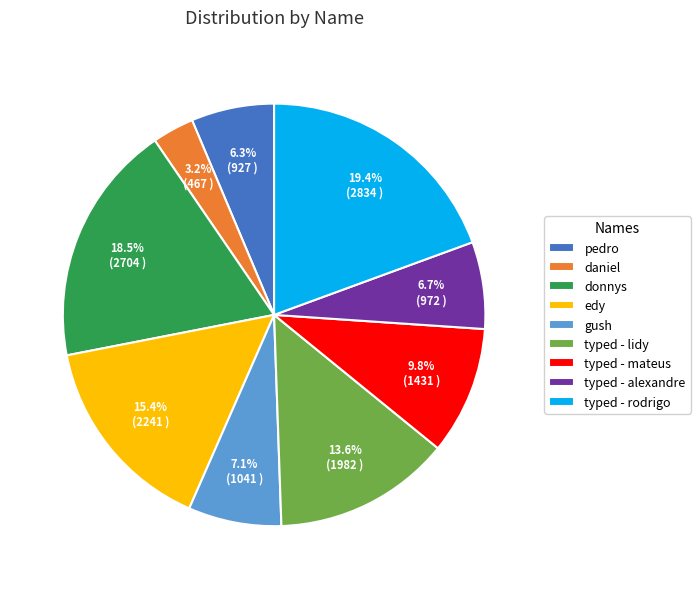

Which slice is the largest?

typed - rodrigo